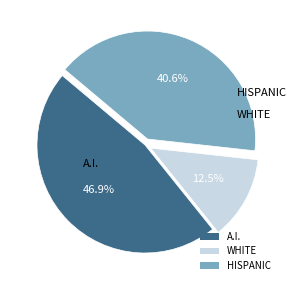

What portion of the pie excludes WHITE?

87.5%